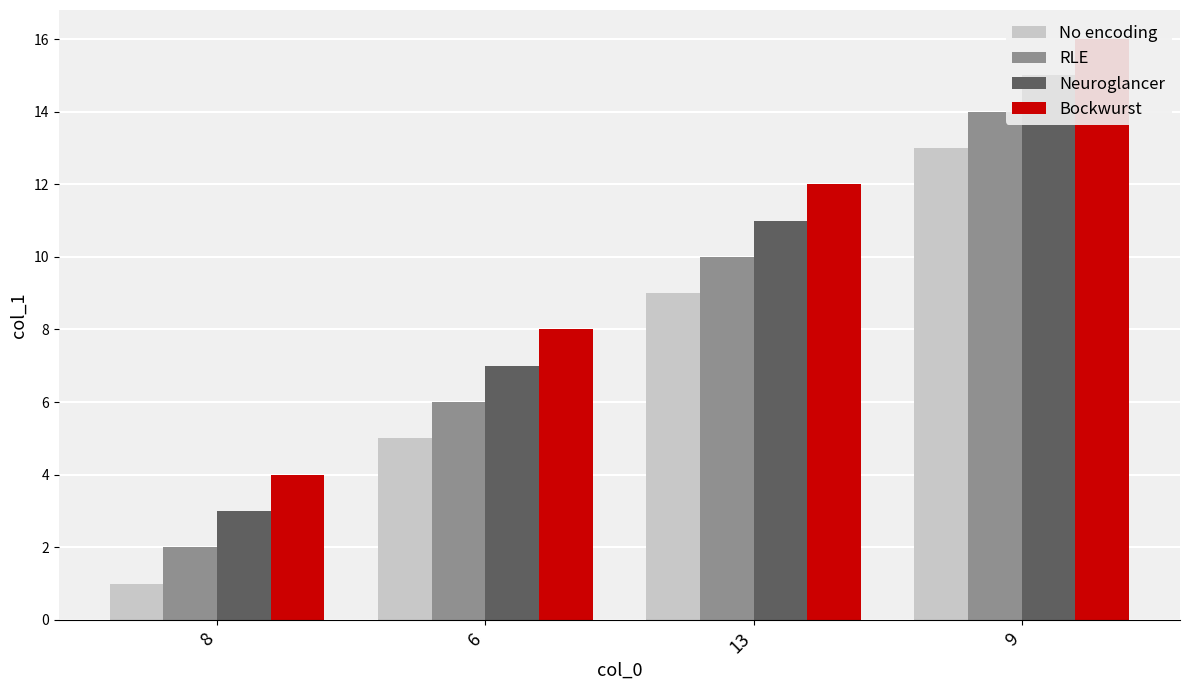

What is the total value across all series at 6?

26